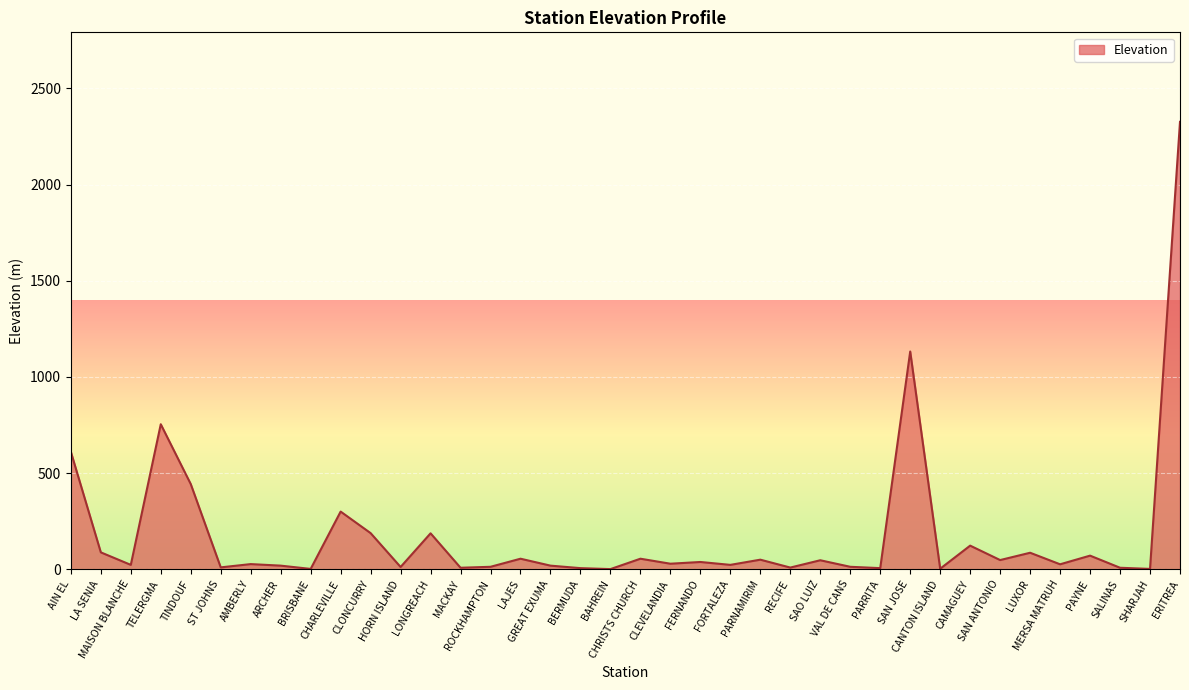

What is the maximum value shown in the chart?

2326